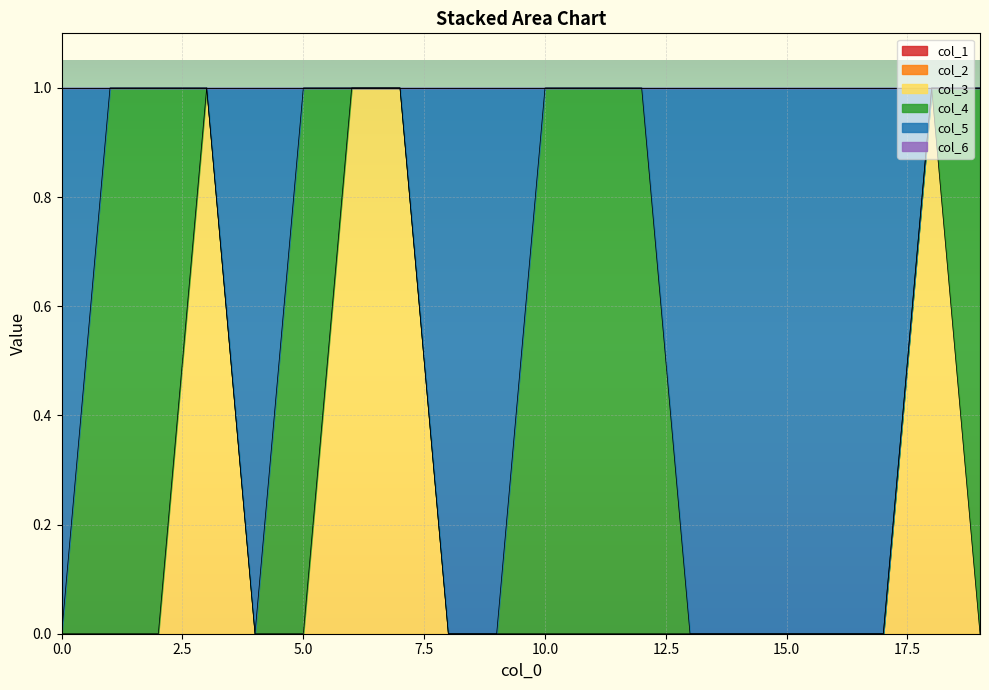

What is the difference between the maximum and minimum values in the col_3 series?

1